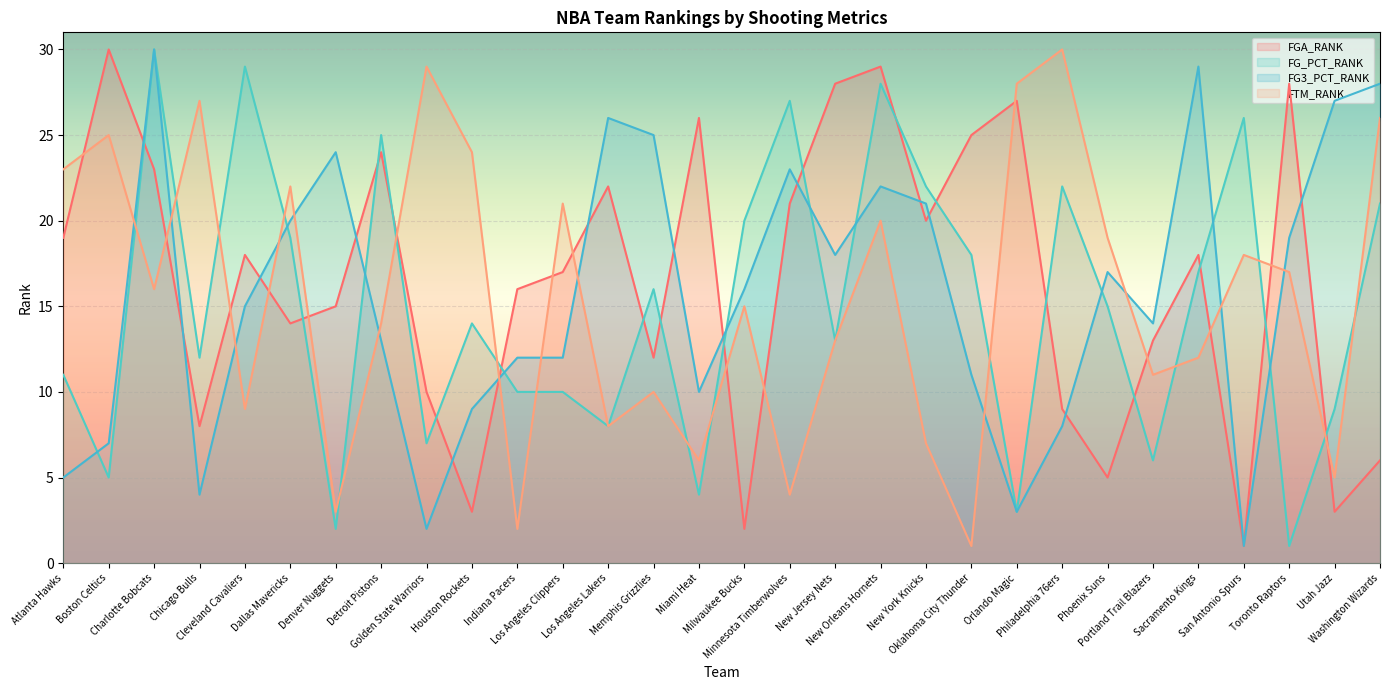

At which label is FG3_PCT_RANK closest to 15?

Cleveland Cavaliers